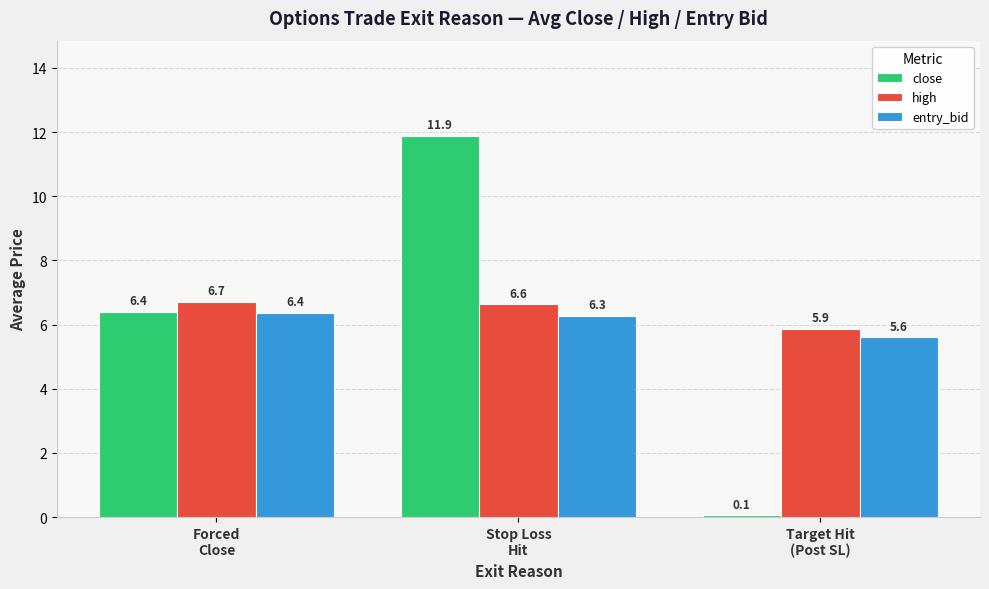

True or false: entry_bid has a value of 5.6 at Target Hit
(Post SL).

True